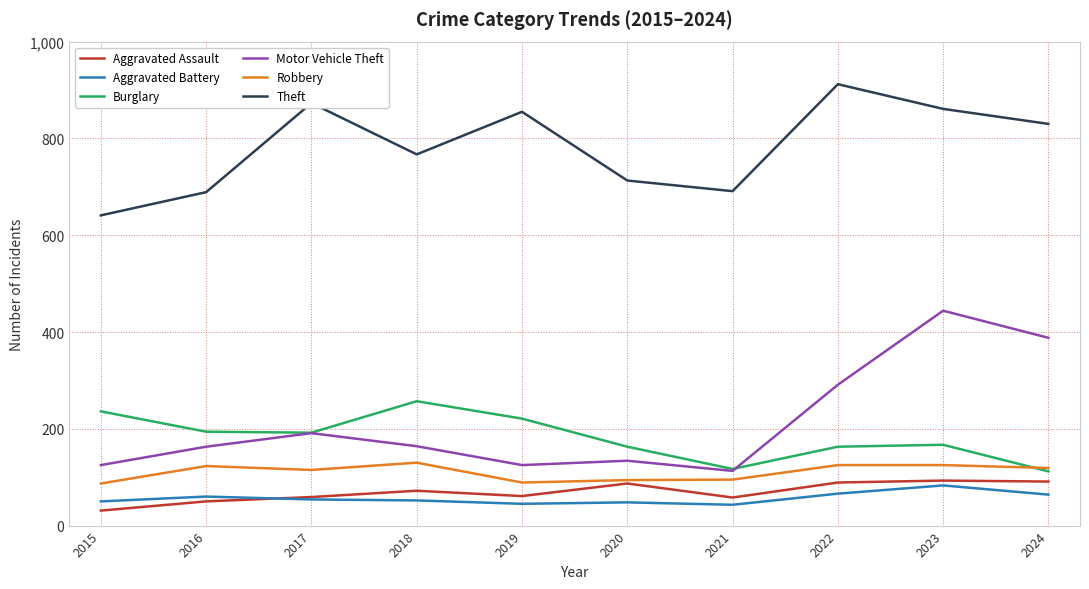

Which category has the highest value across all series?

2022